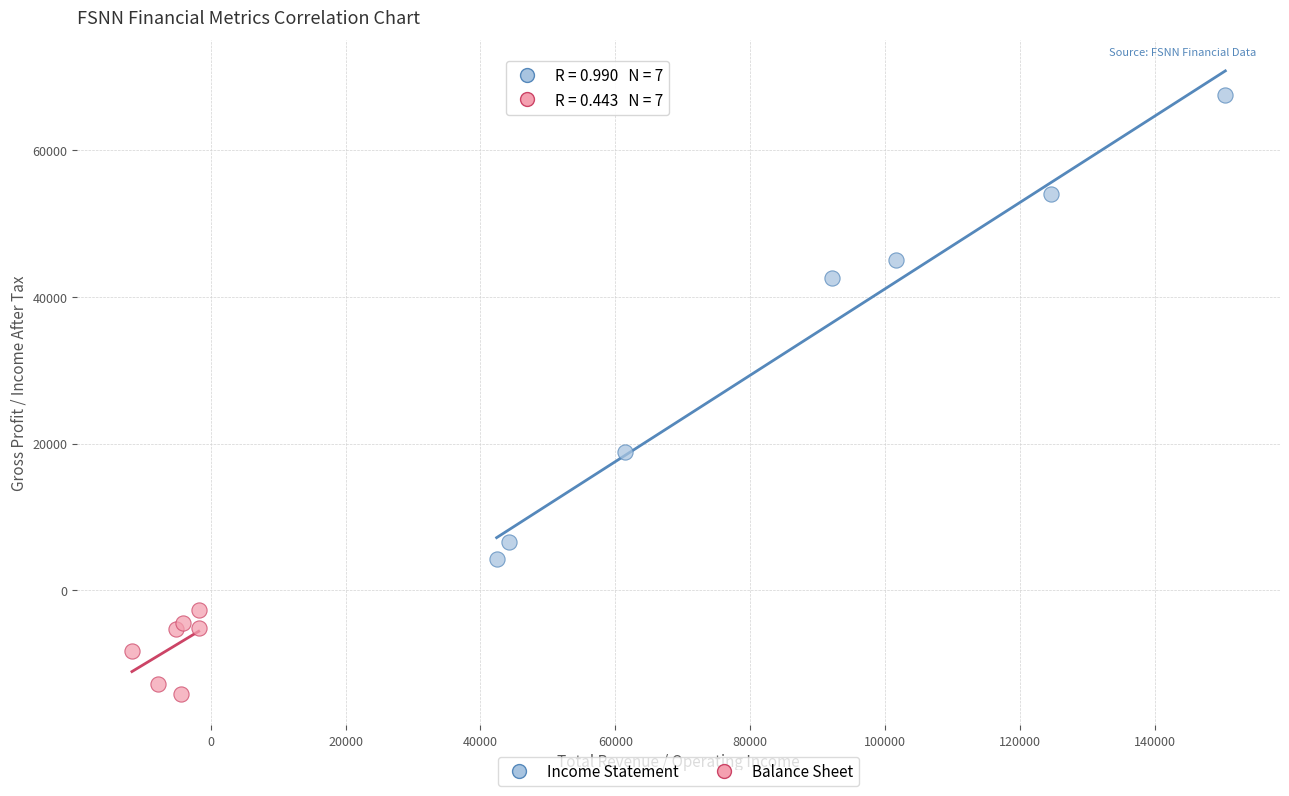

What are all the series names shown in the legend?

Income Statement, Balance Sheet